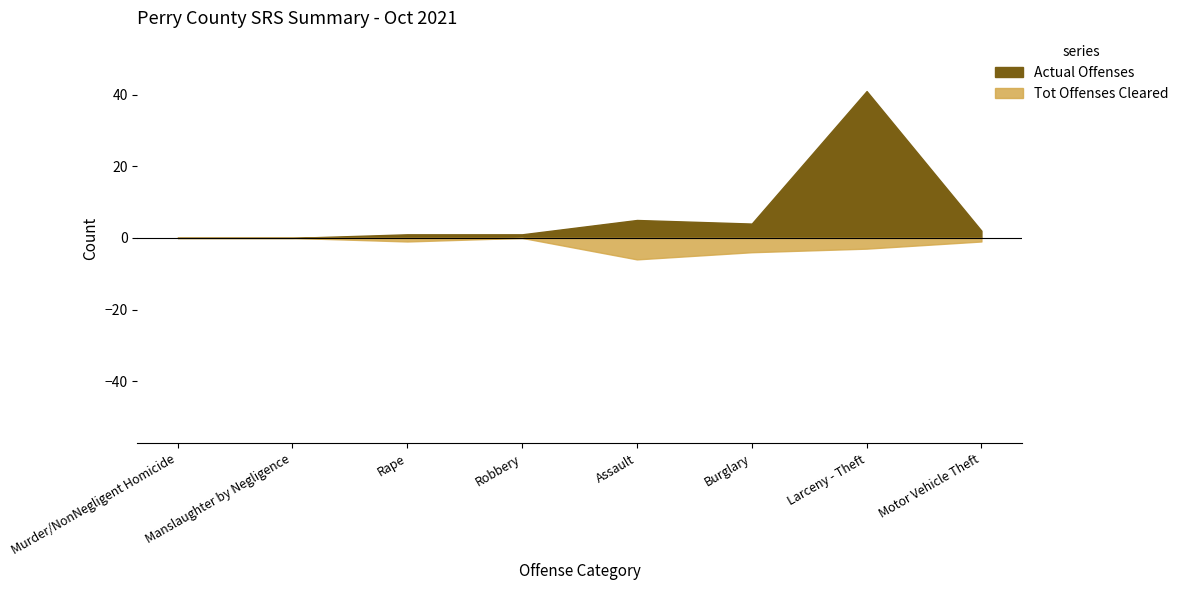

At which category is the sum across all series the highest?

Larceny - Theft